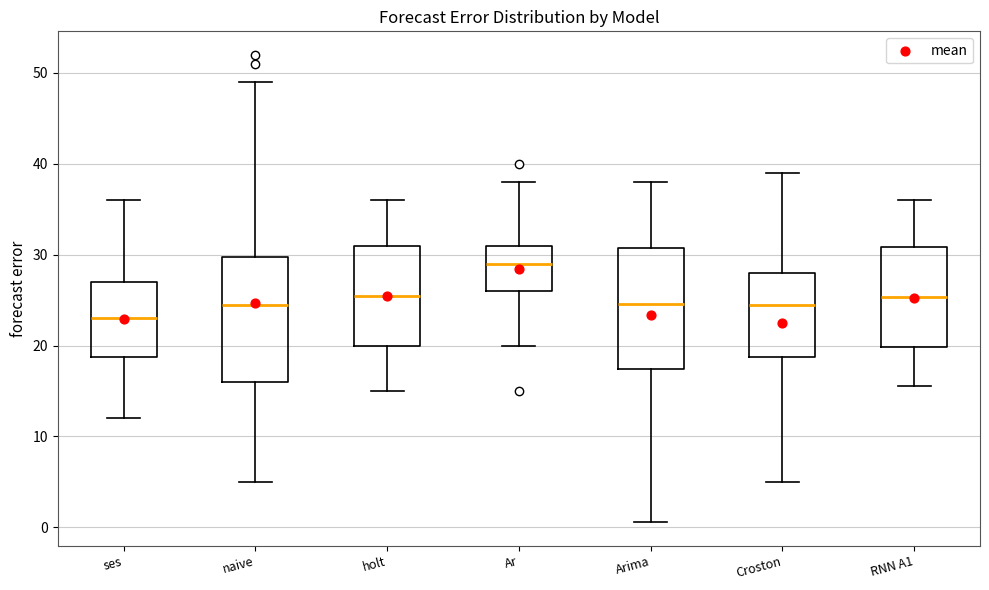

Which box has the highest median line?

Ar